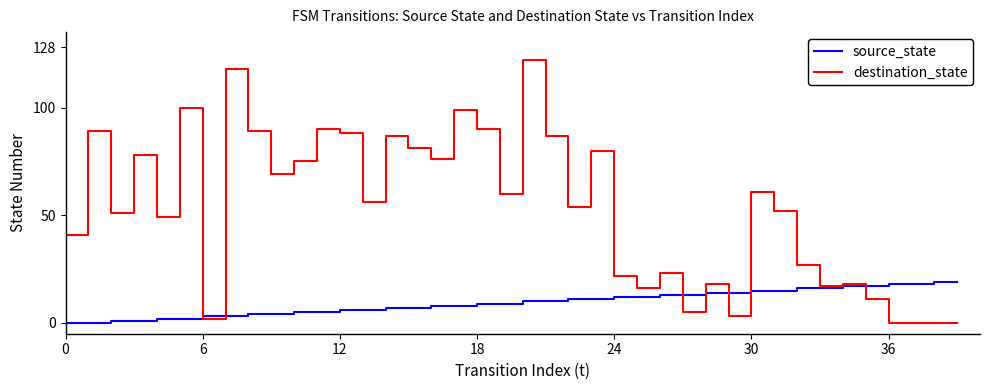

Rank the series by their maximum value, from lowest to highest.

source_state, destination_state